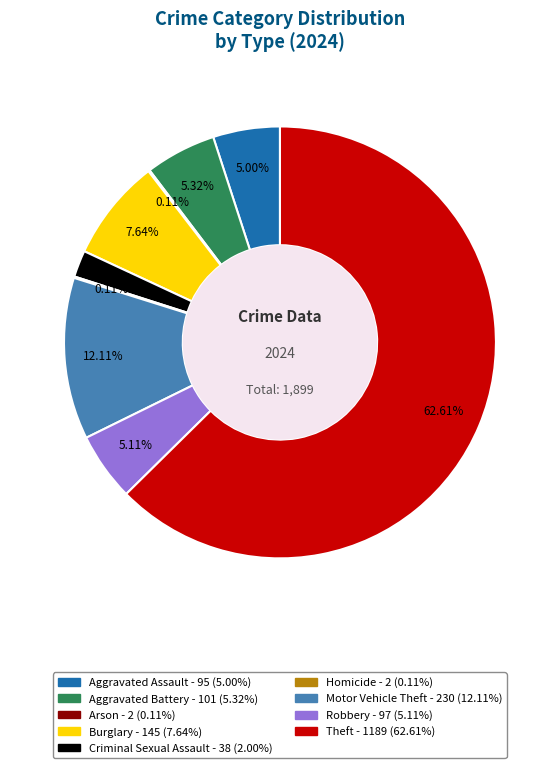

Is the sum of Burglary and Criminal Sexual Assault greater than half?

No